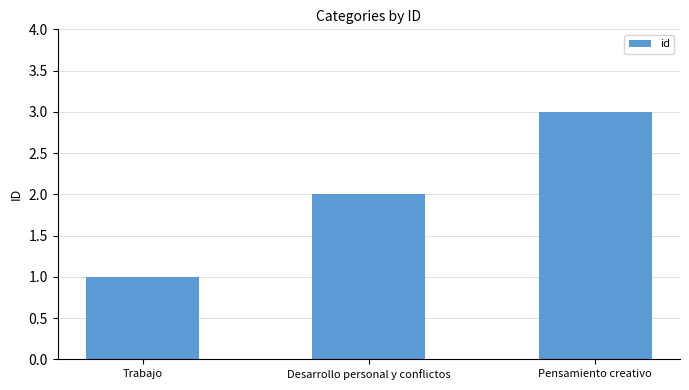

Which label corresponds to the largest value in the chart?

Pensamiento creativo